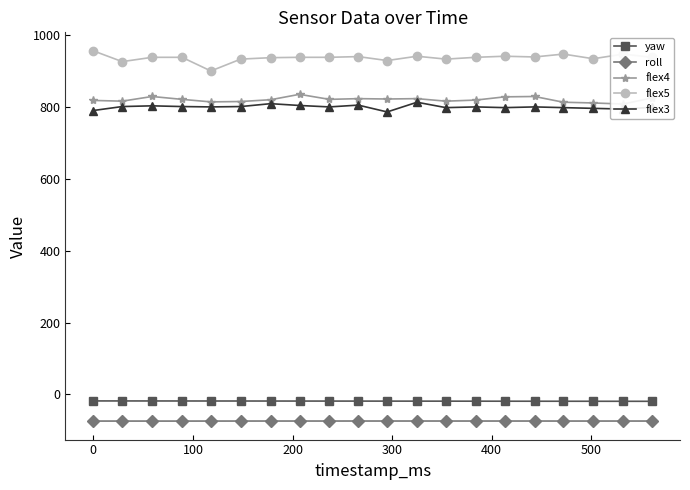

What are all the series names shown in the legend?

yaw, roll, flex4, flex5, flex3